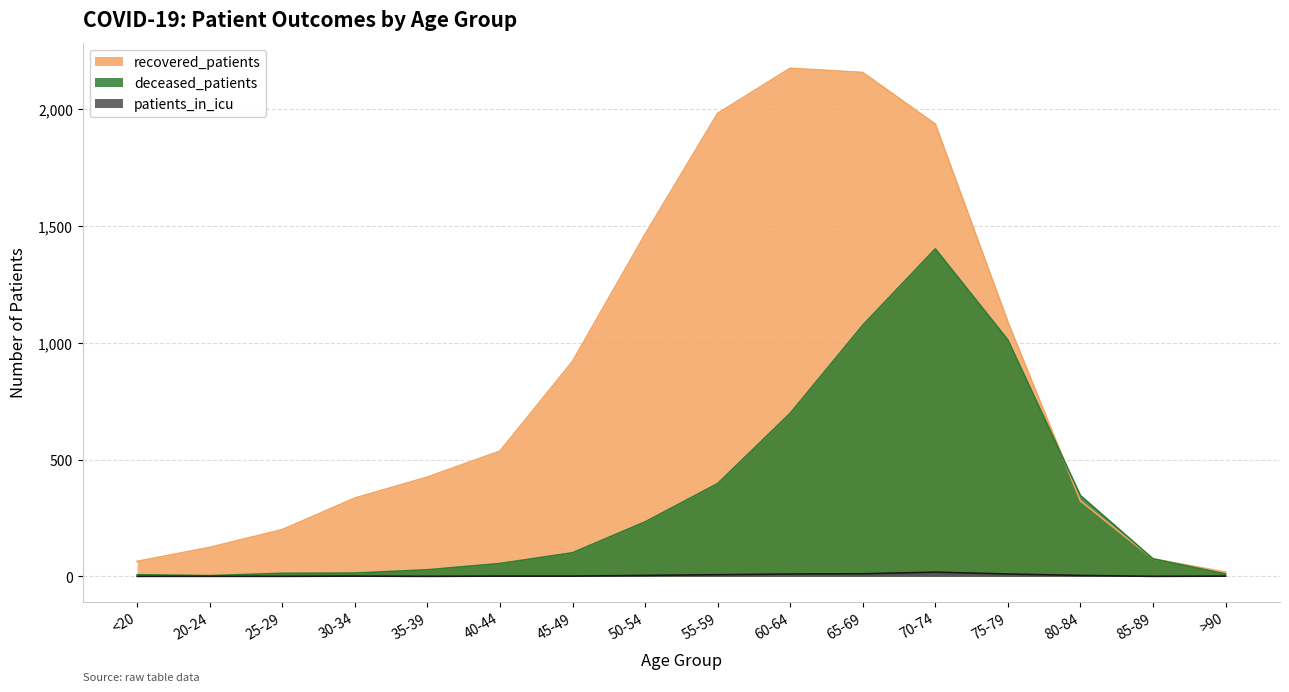

How many data points in patients_in_icu are less than 1?

5